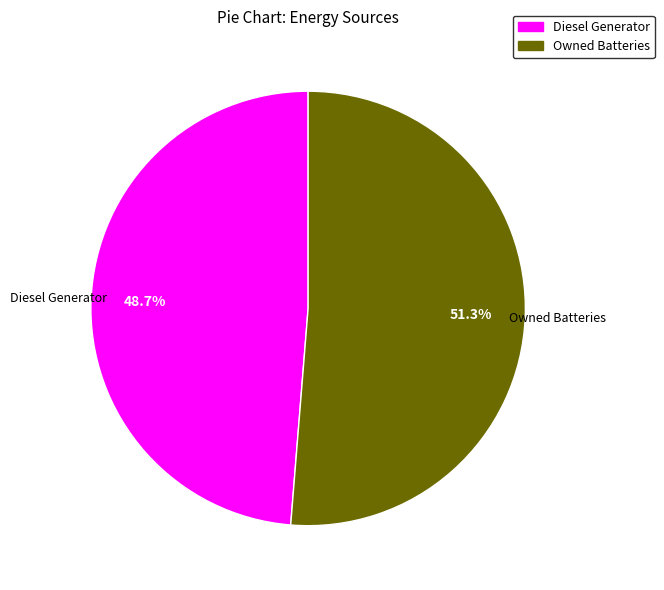

Do Owned Batteries and Diesel Generator together represent more than half of the pie?

Yes